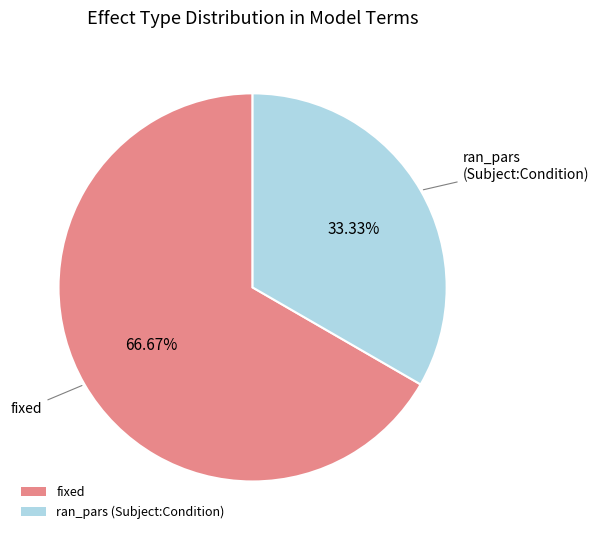

To the nearest percent, what portion does ran_pars (Subject:Condition) represent?

33%